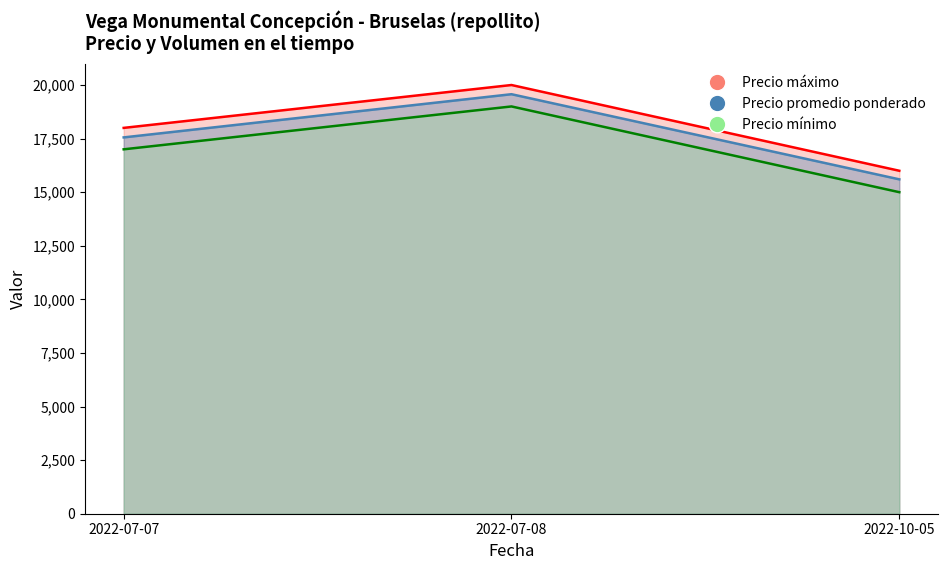

What is the sum of the Precio maximo values at 2022-07-08 and 2022-10-05?

34000